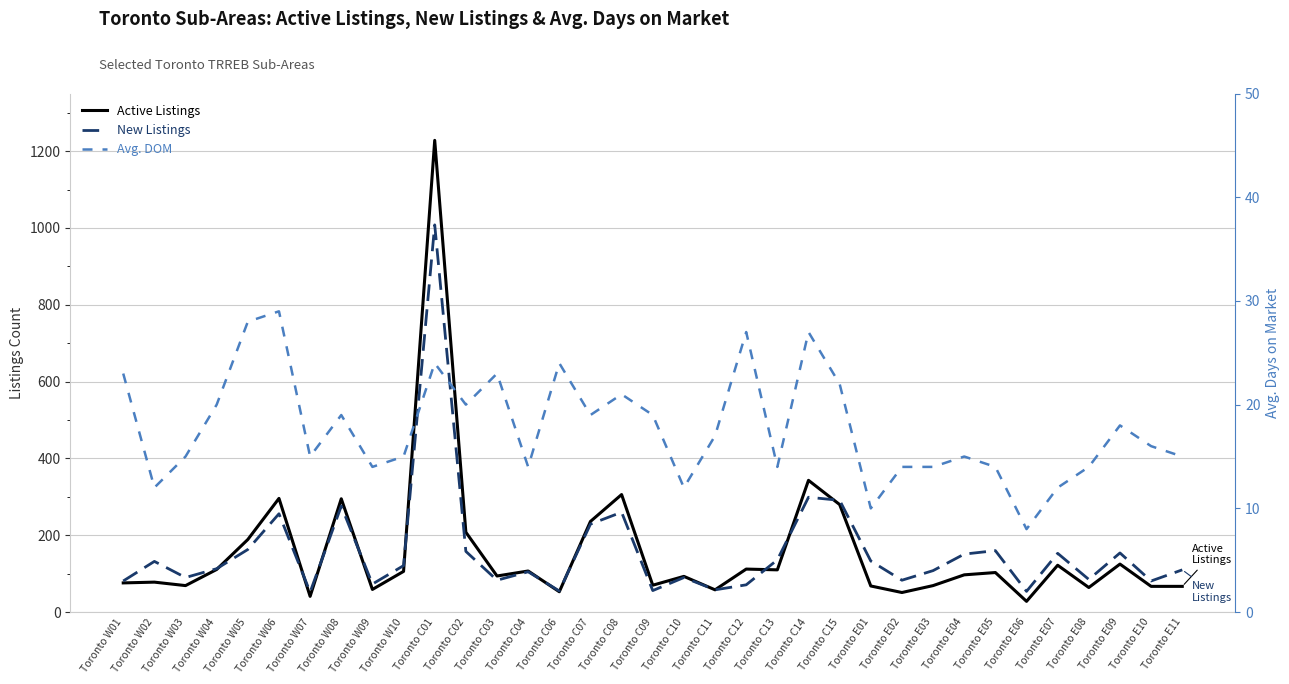

What is the sum of all Active Listings values?

5479